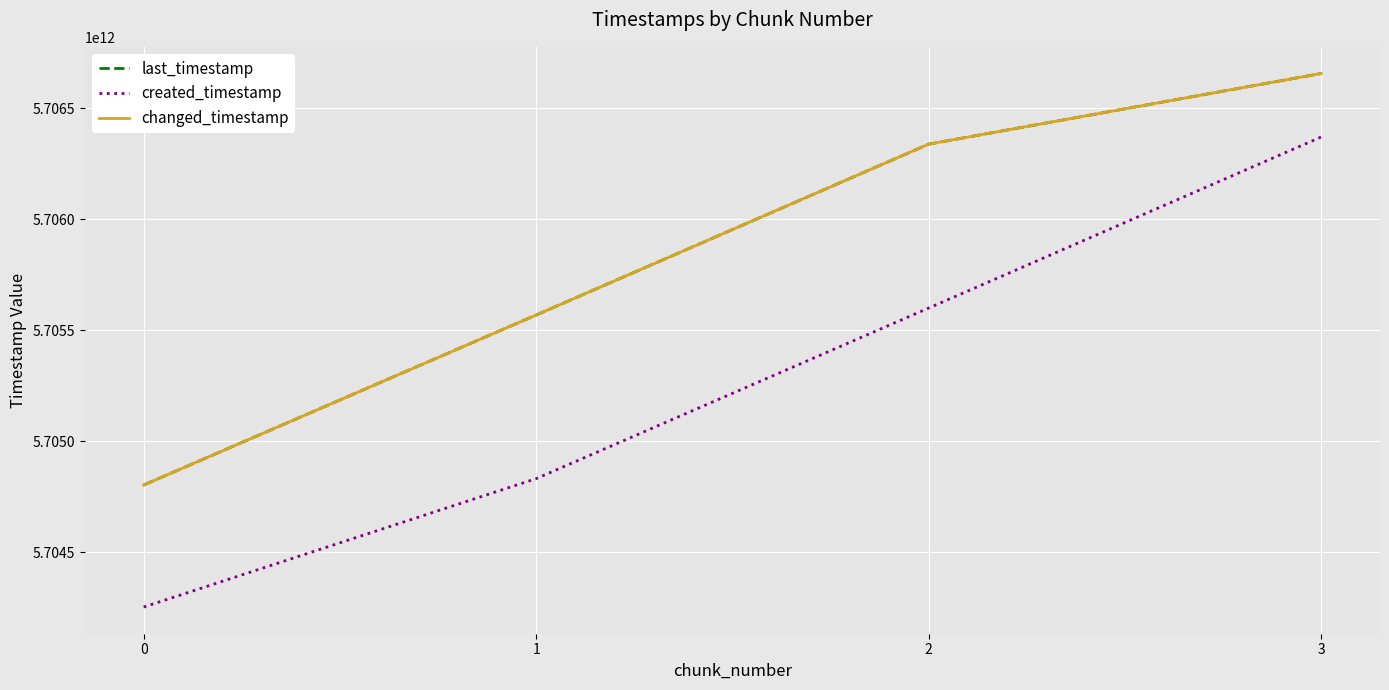

What is the value of the created_timestamp point at the 1st from the left?

5704252482431